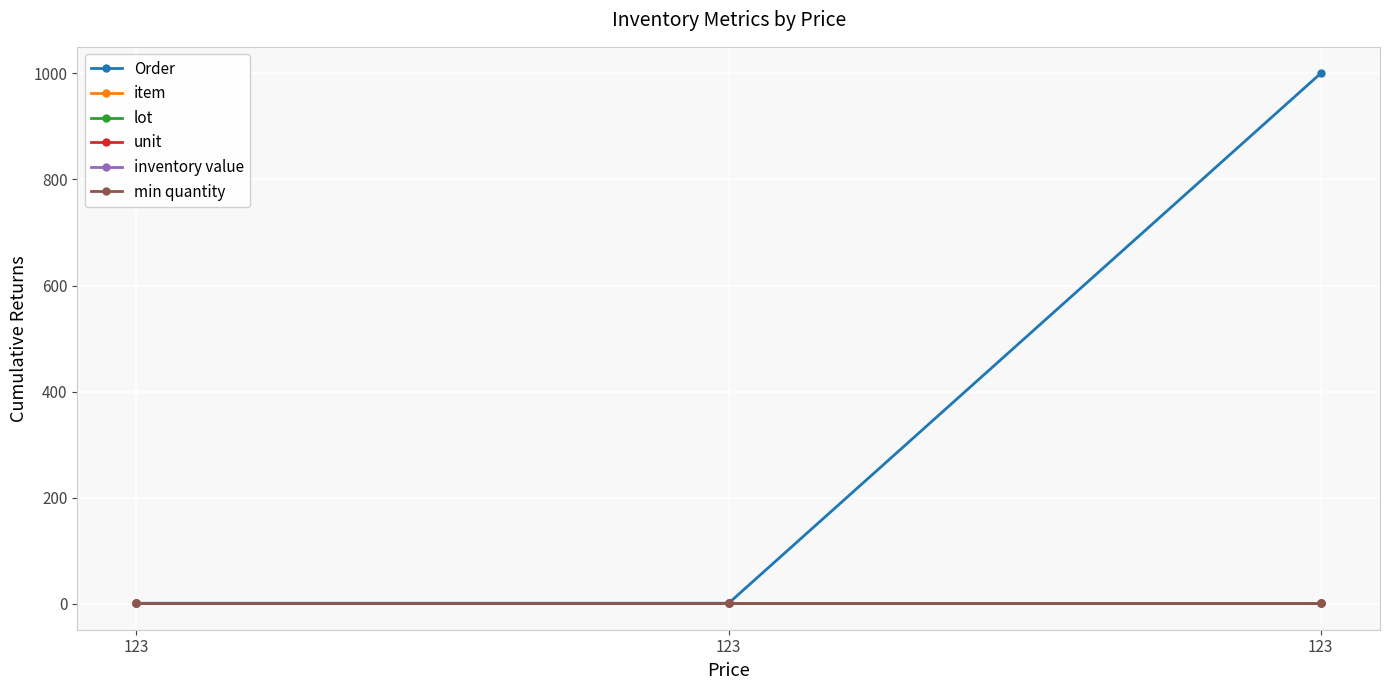

Which has a higher value, 123 or 123?

123